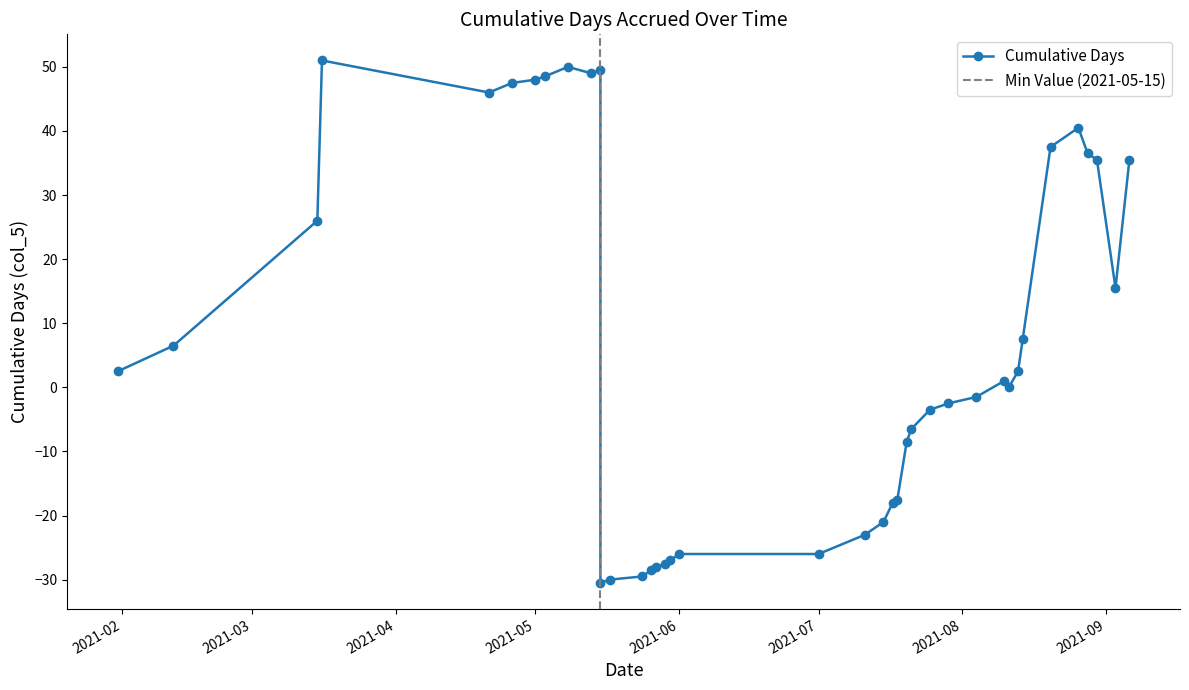

What is the maximum value shown in the chart?

51.0